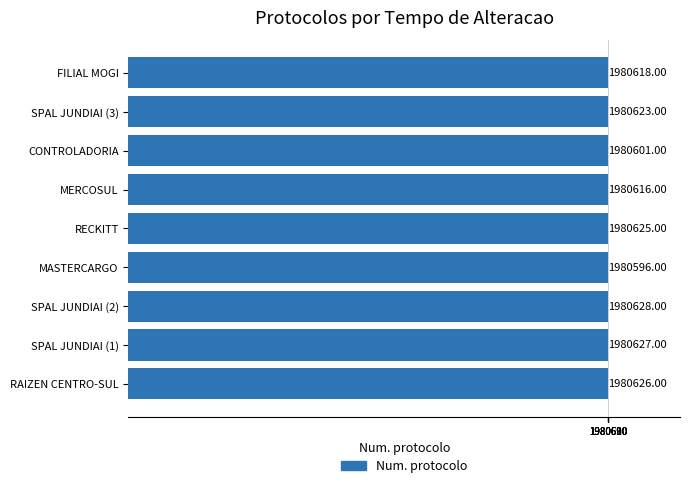

Rank the categories by value from highest to lowest.

SPAL JUNDIAI (2), SPAL JUNDIAI (1), RAIZEN CENTRO-SUL, RECKITT, SPAL JUNDIAI (3), FILIAL MOGI, MERCOSUL, CONTROLADORIA, MASTERCARGO